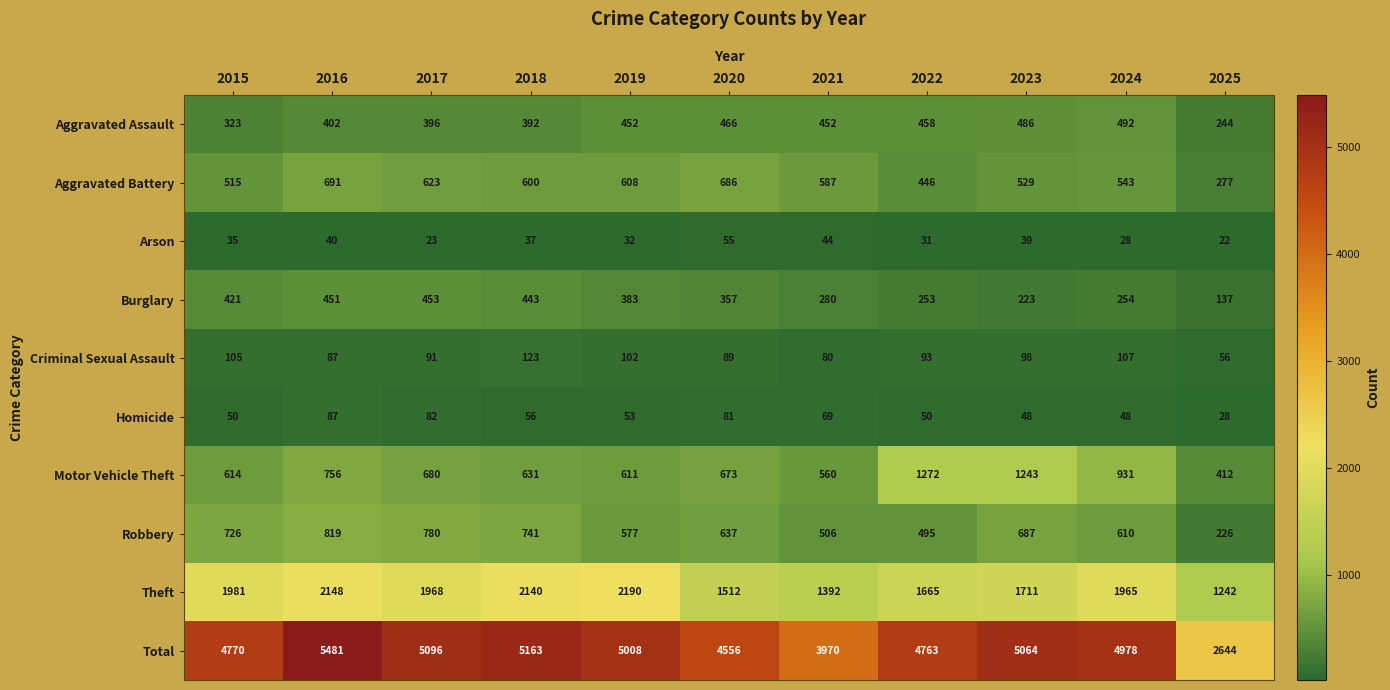

List the series in order of their peak value, lowest first.

Arson, Homicide, Criminal Sexual Assault, Burglary, Aggravated Assault, Aggravated Battery, Robbery, Motor Vehicle Theft, Theft, Total